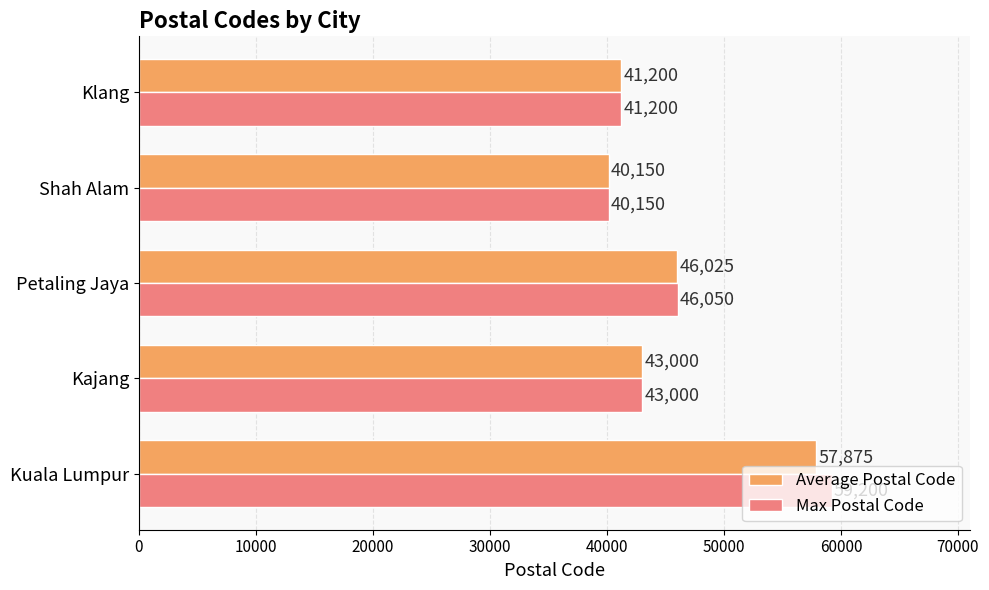

At which label is Average Postal Code closest to 49012?

Petaling Jaya